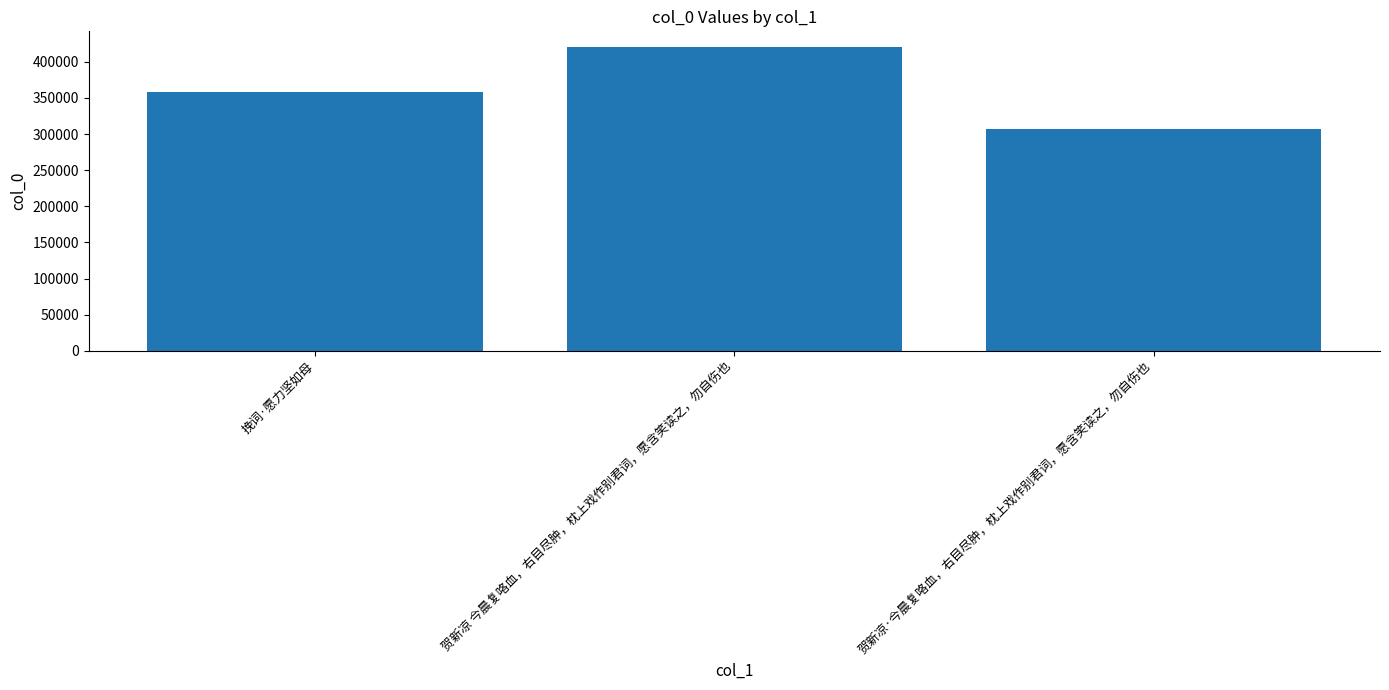

What is the label of the 1st bar from the right?

贺新凉·今晨复咯血，右目尽肿，枕上戏作别君词，愿含笑读之，勿自伤也